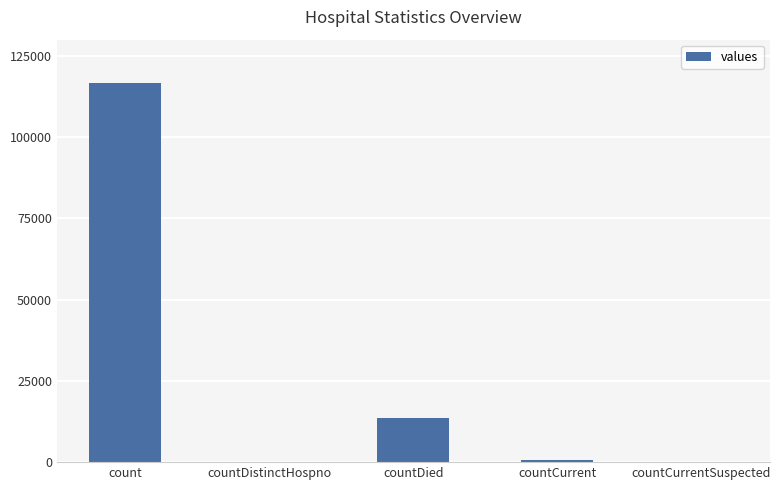

Reading left to right, transcribe all the data shown in this chart.

116617	0	13486	811	0